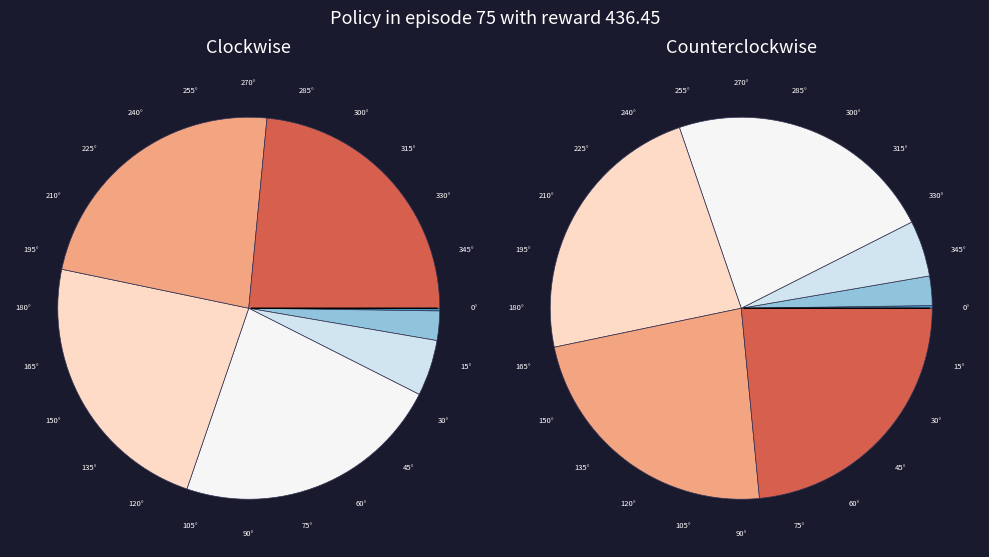

To the nearest percent, what is the difference between the largest and smallest slice percentages?

23%